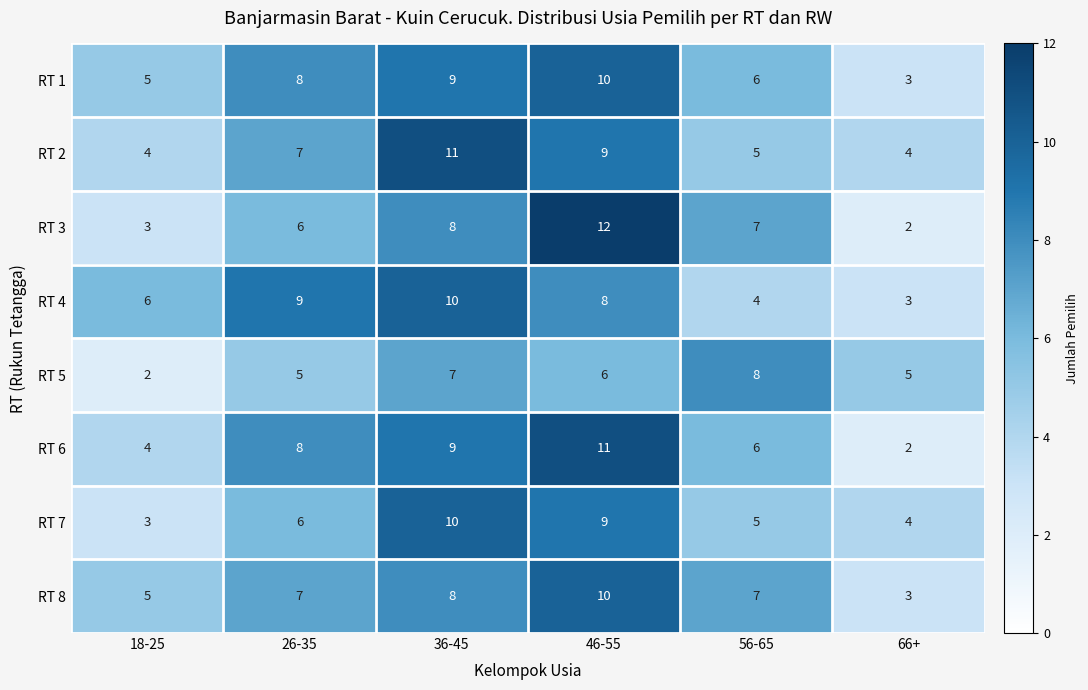

Which category has the lowest value in the RT 7 series?

18-25